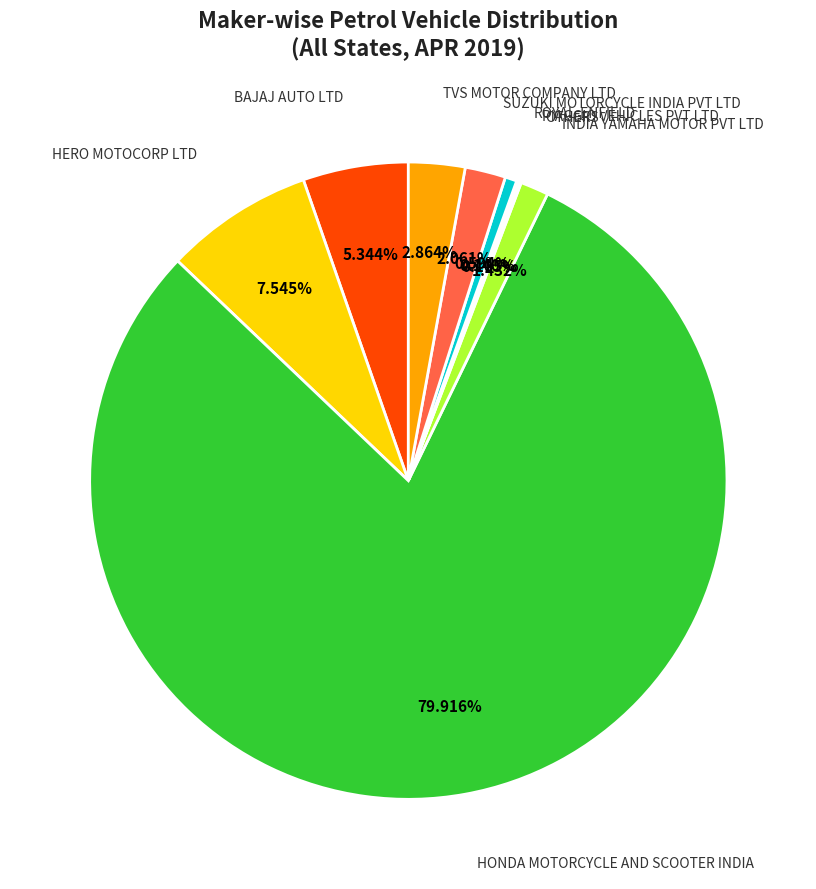

The SUZUKI MOTORCYCLE INDIA PVT LTD slice represents 2% of the pie. True or false?

True